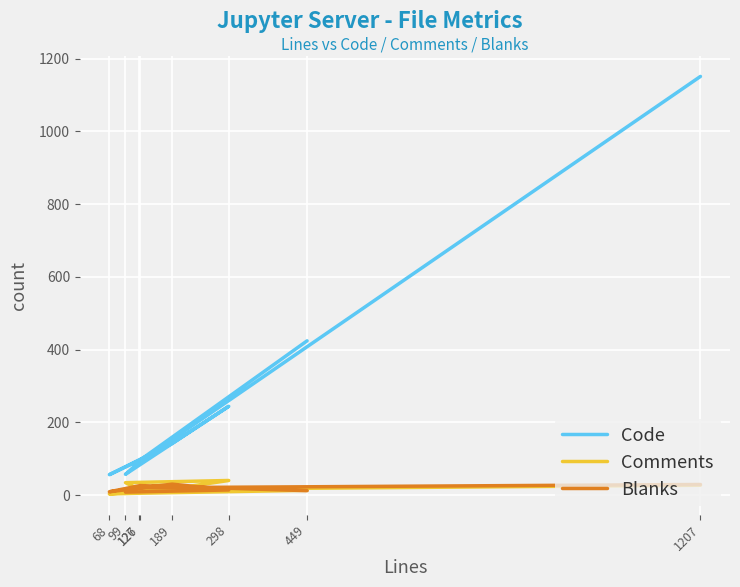

Between 449 and 1207, which series saw the biggest shift?

Code